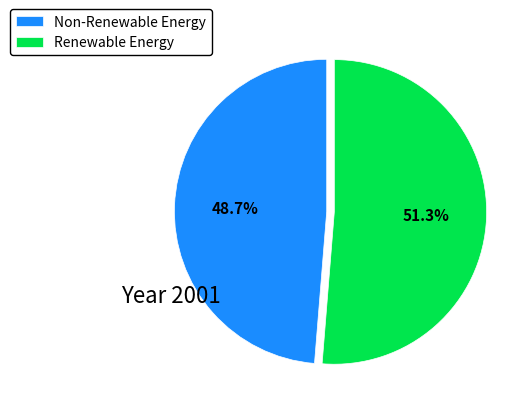

Between Non-Renewable Energy and Renewable Energy, which is larger?

Renewable Energy